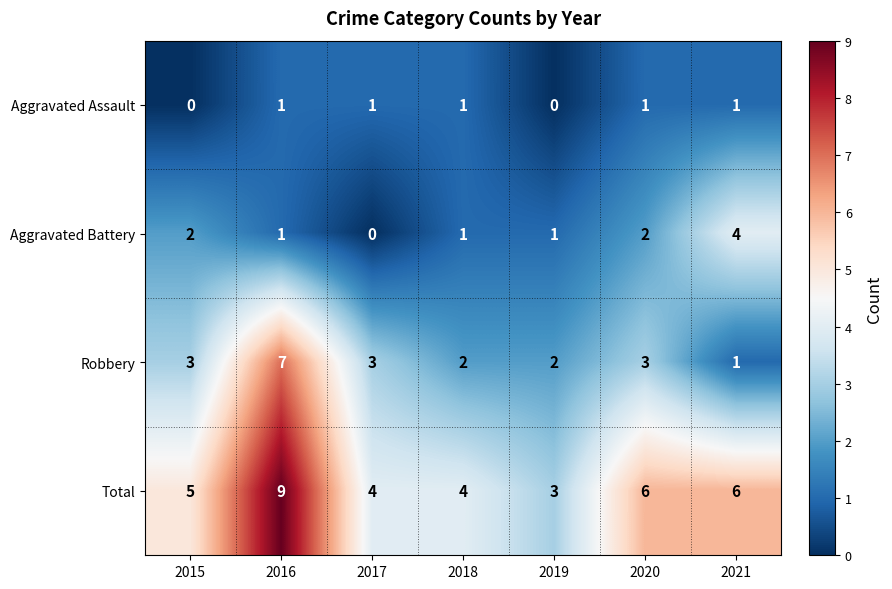

Is it true that Robbery equals 1 at 2020?

False